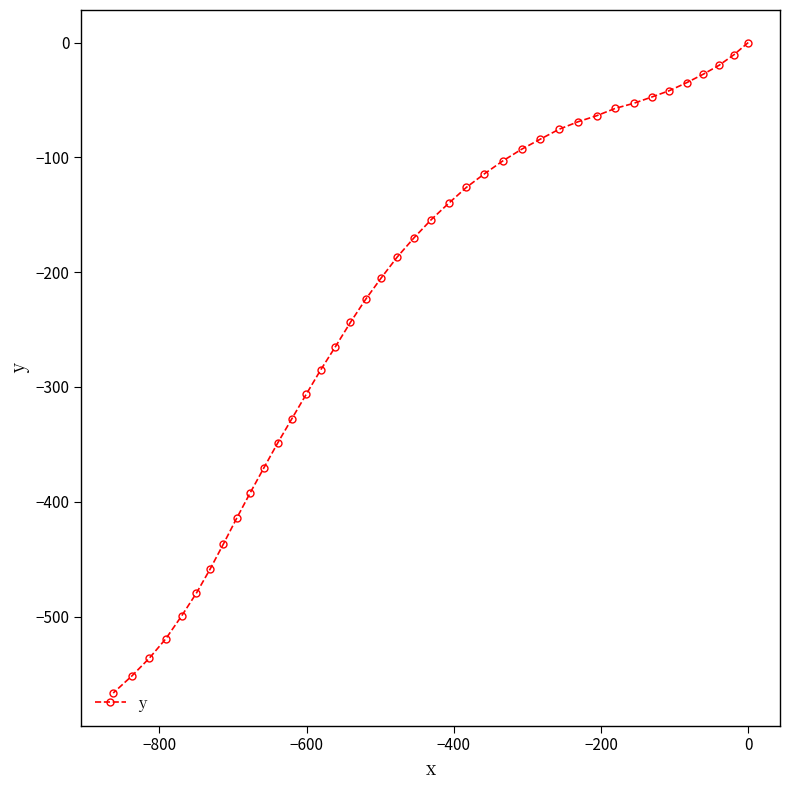

What is the smallest value displayed?

-566.6